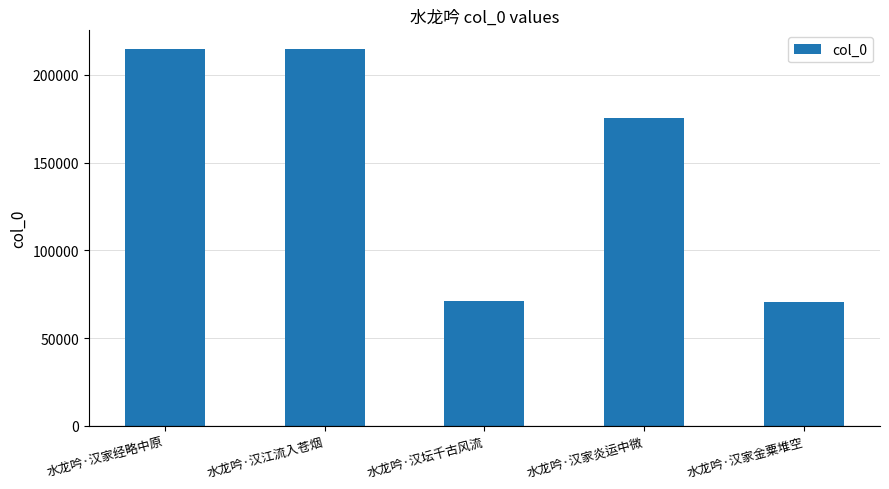

True or false: the data shows 69872 at 水龙吟·汉家经略中原.

False